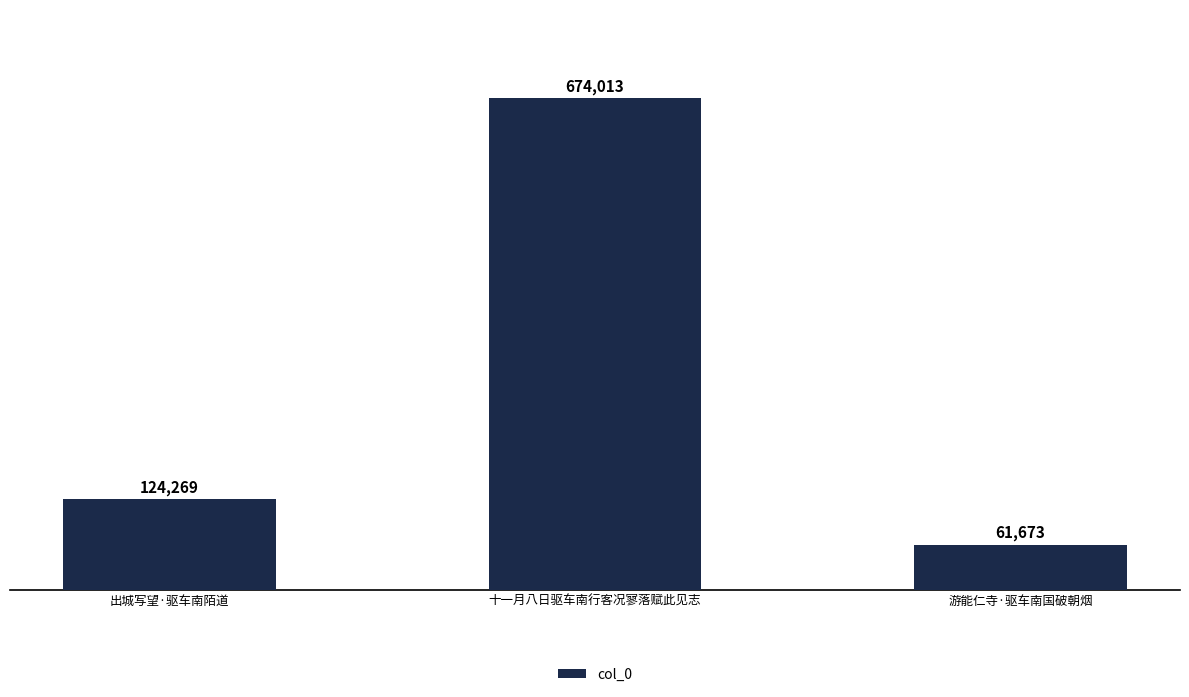

What is the sum of all values?

859955